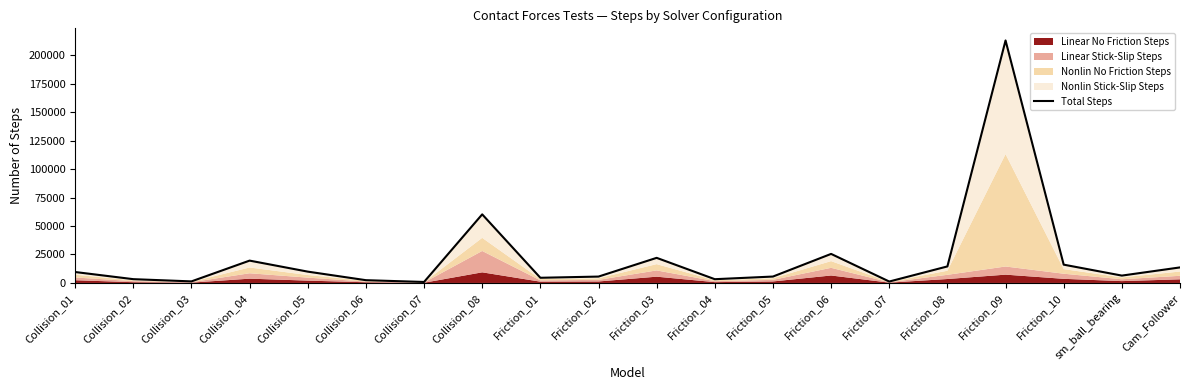

What is the ratio of the value at Friction_03 to the value at Collision_05?

2.2